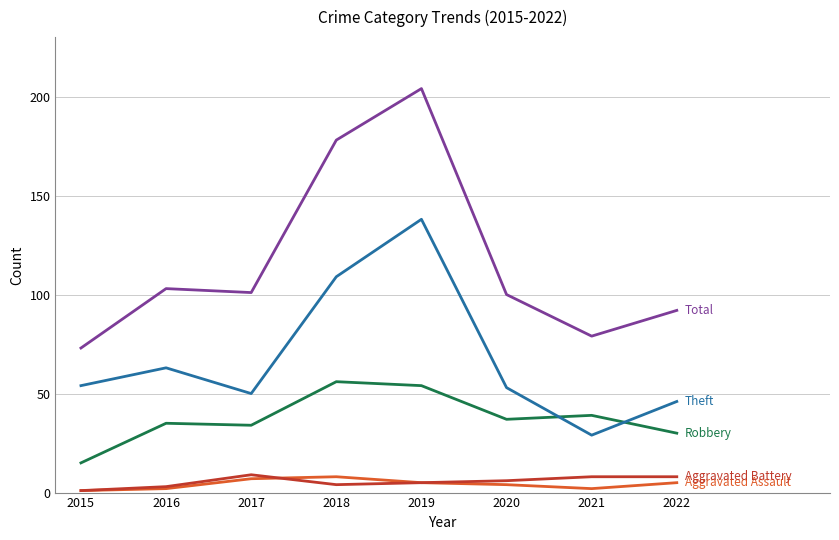

What is the spread (max minus min) of values at 2017?

94